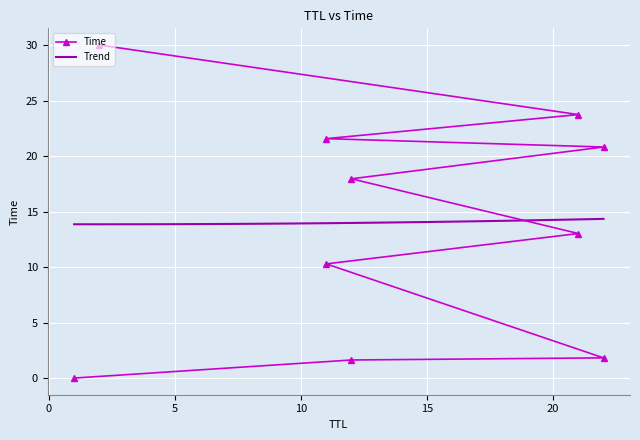

Which label corresponds to the largest value in the chart?

2